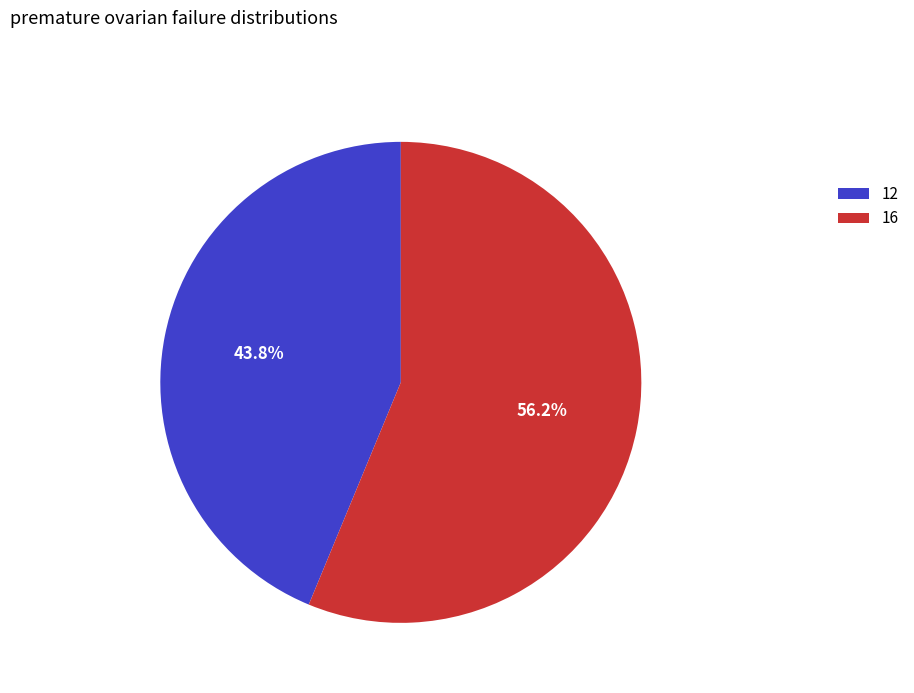

To the nearest percent, what is the combined percentage of 12 and 16?

100%